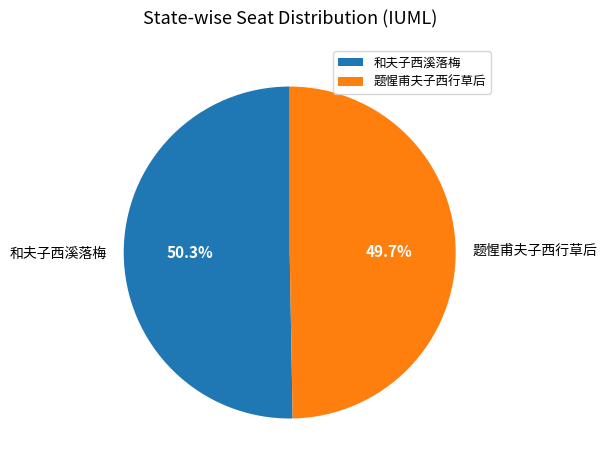

Is the sum of 题惺甫夫子西行草后 and 和夫子西溪落梅 greater than half?

Yes